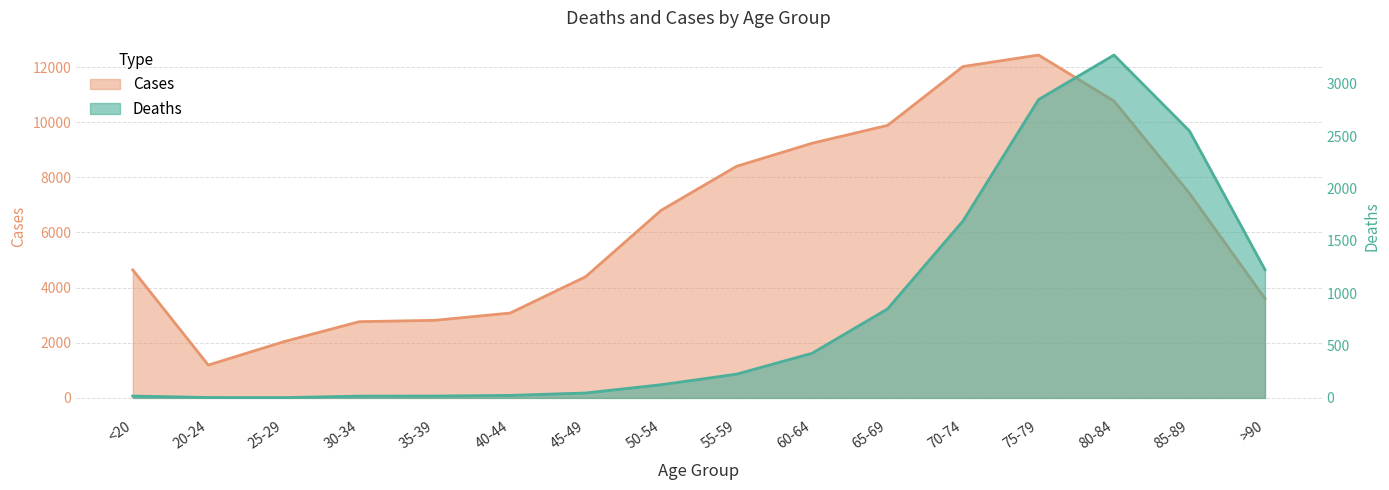

What is the minimum value shown in the chart?

3